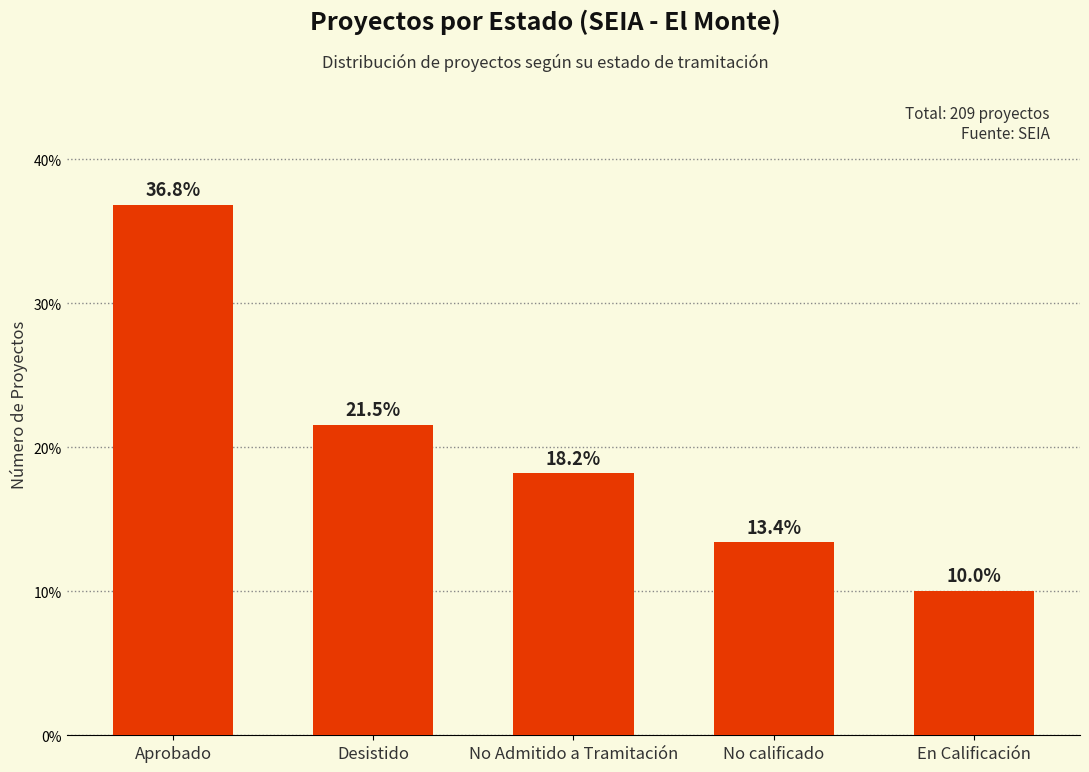

Which label corresponds to the smallest value in the chart?

En Calificación